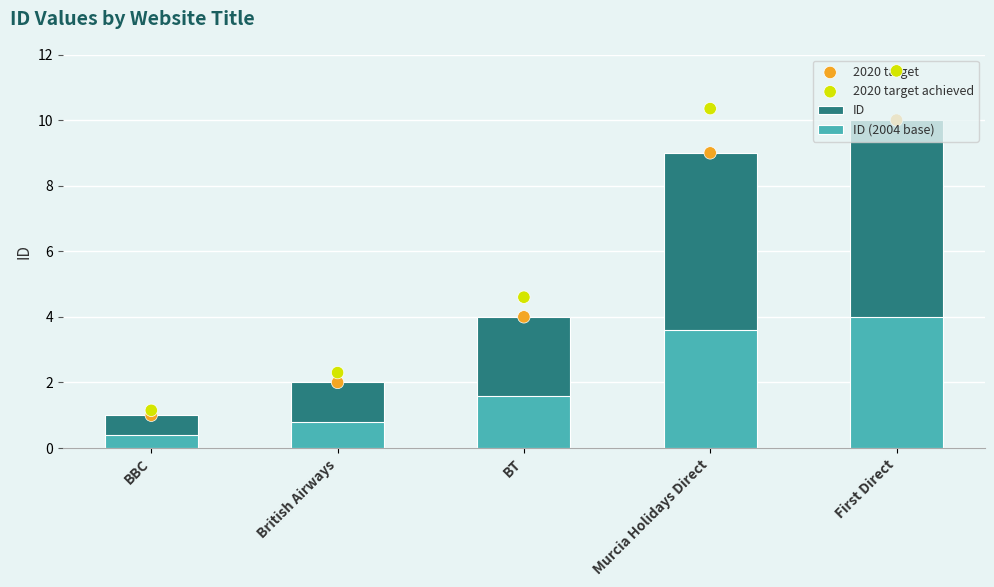

Is the value of ID at BT greater than the value of 2020 target at BT?

No